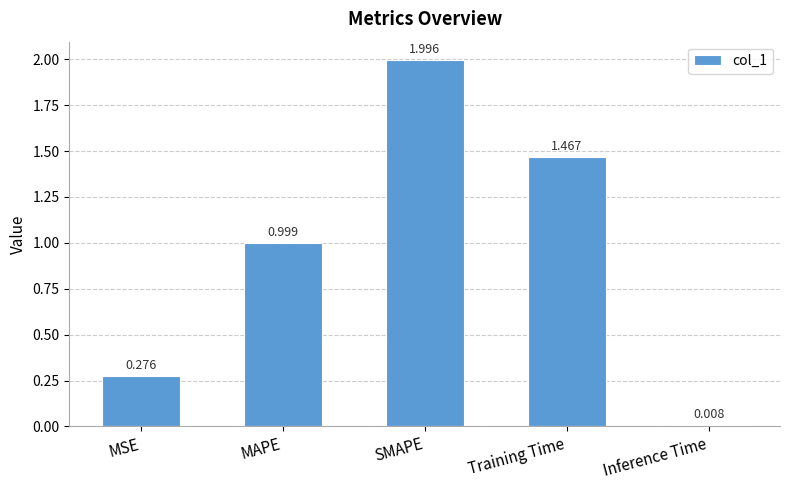

What is the label of the 5th bar from the right?

MSE